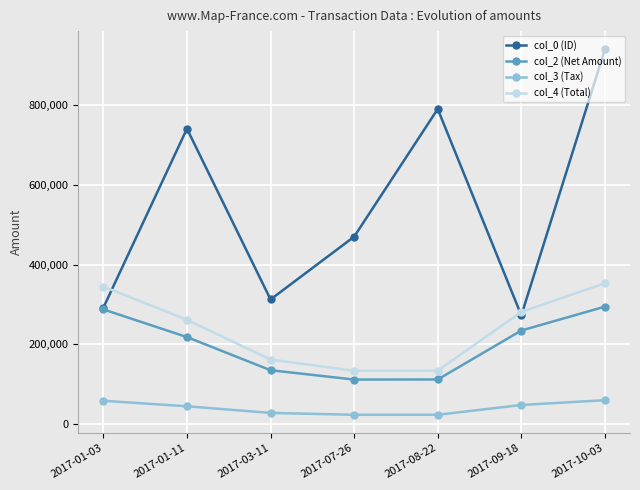

What is the minimum value for col_0 (ID)?

272204.0